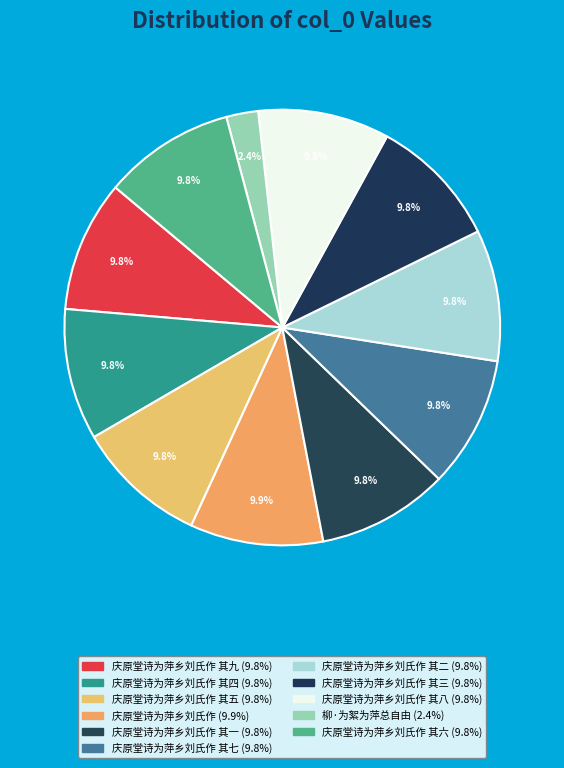

Count the number of slices in the pie.

11